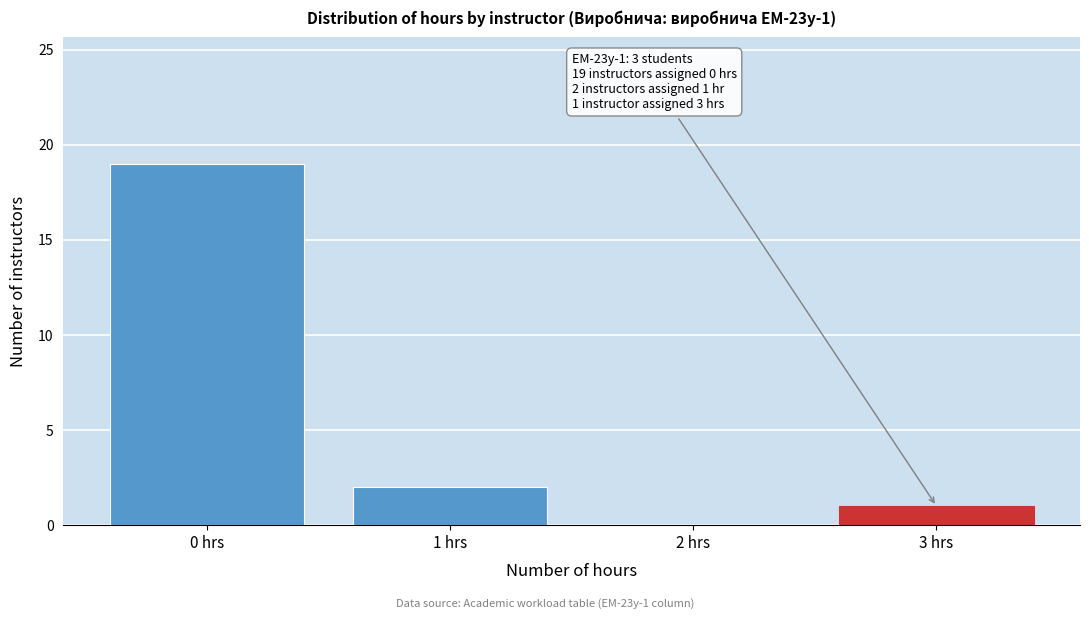

Over which range of the x-axis is the bar tallest?

-0.5 to 0.5